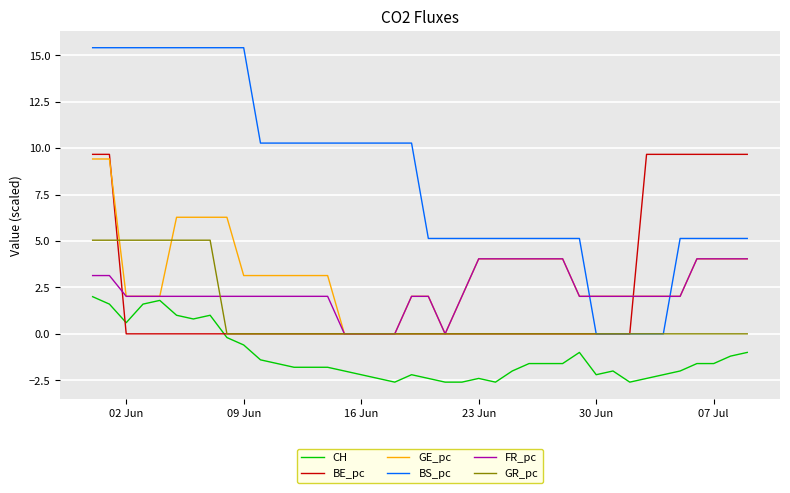

True or false: CH and GE_pc intersect in this chart.

False